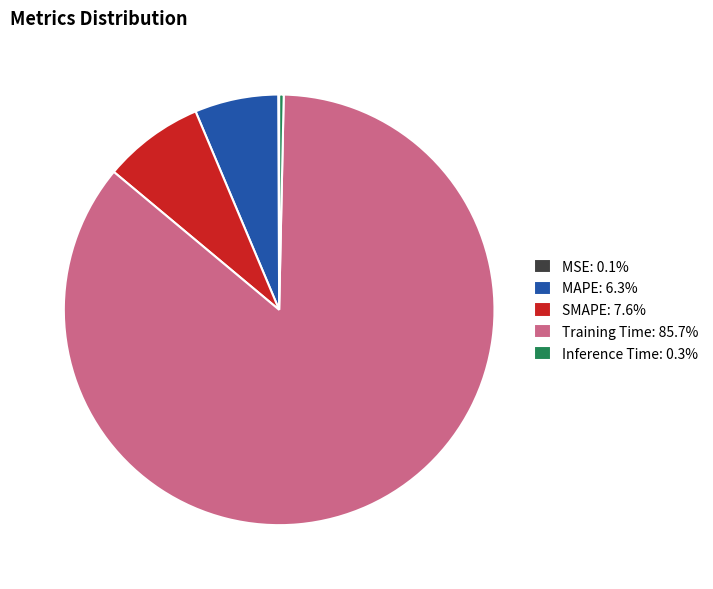

Is the sum of SMAPE: 7.6% and Inference Time: 0.3% greater than half?

No